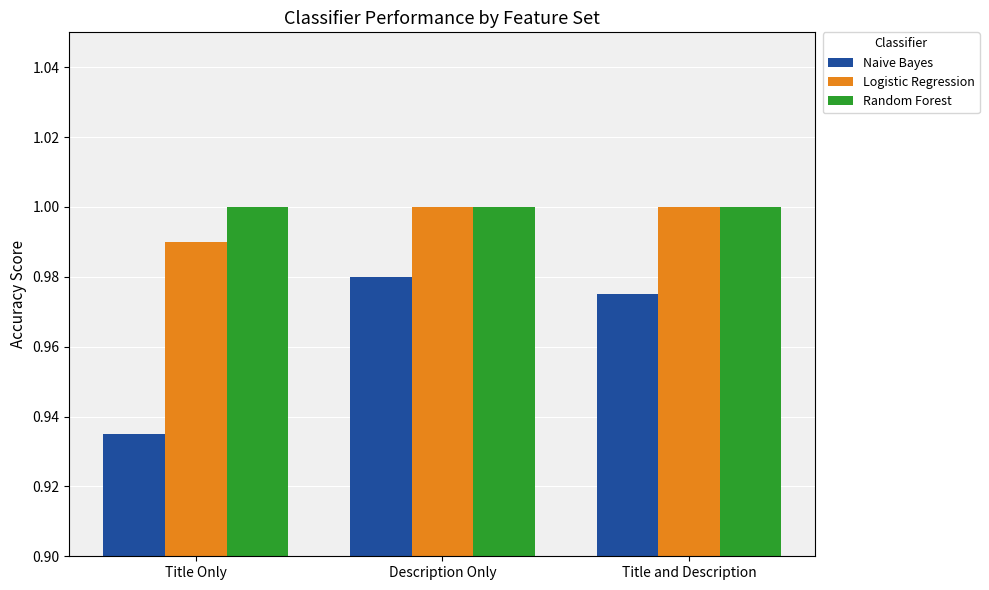

What is the label of the 3rd bar from the left?

Title and Description